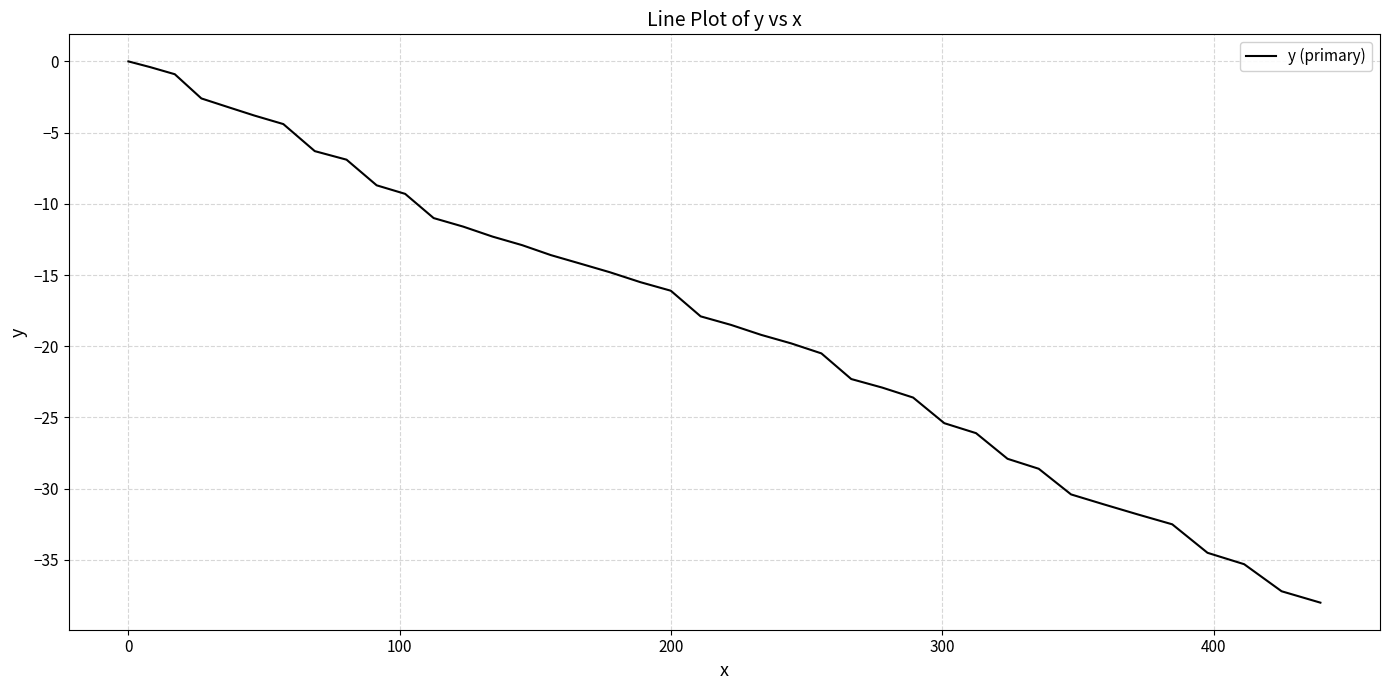

What is the smallest value displayed?

-38.0